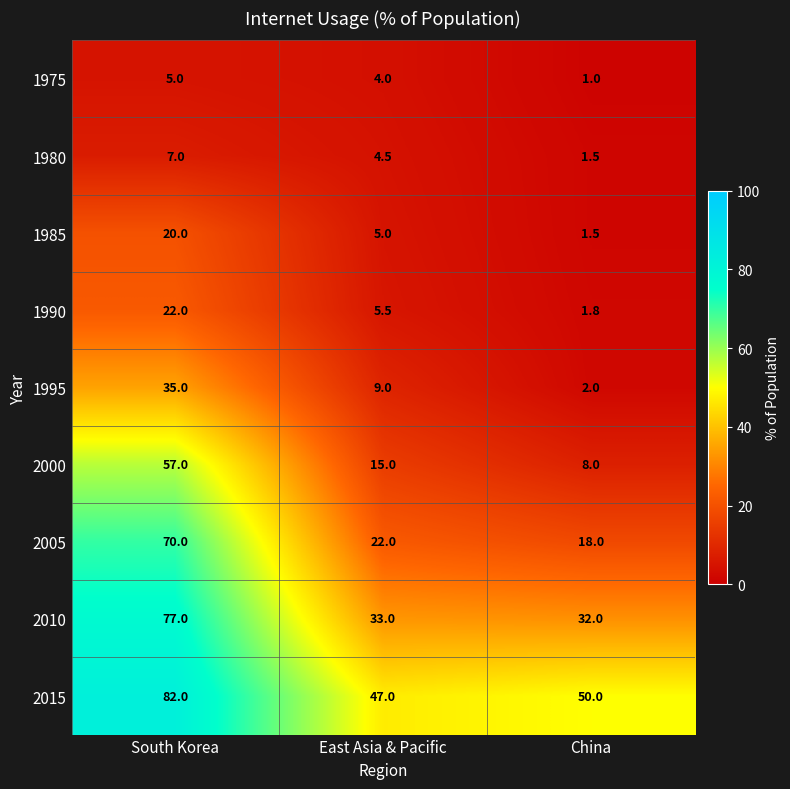

Is it true that 1990 equals 34.0 at South Korea?

False